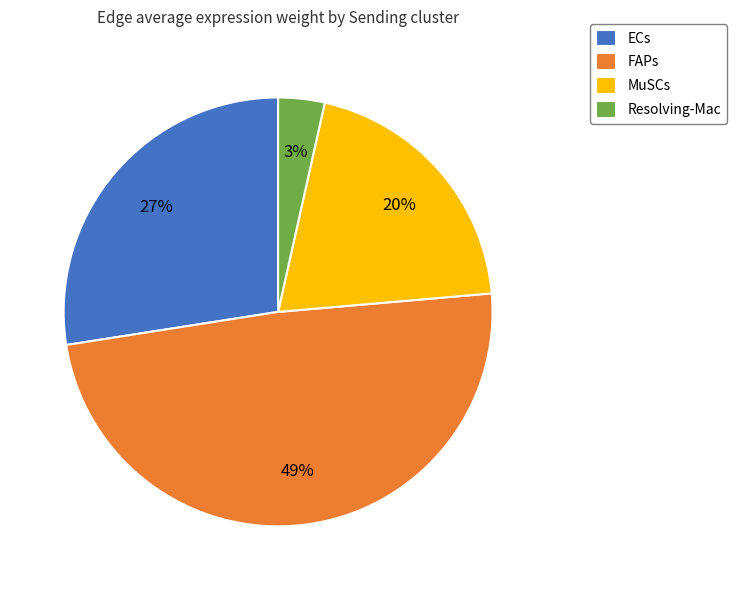

To the nearest percent, what percentage of the pie is FAPs?

49%